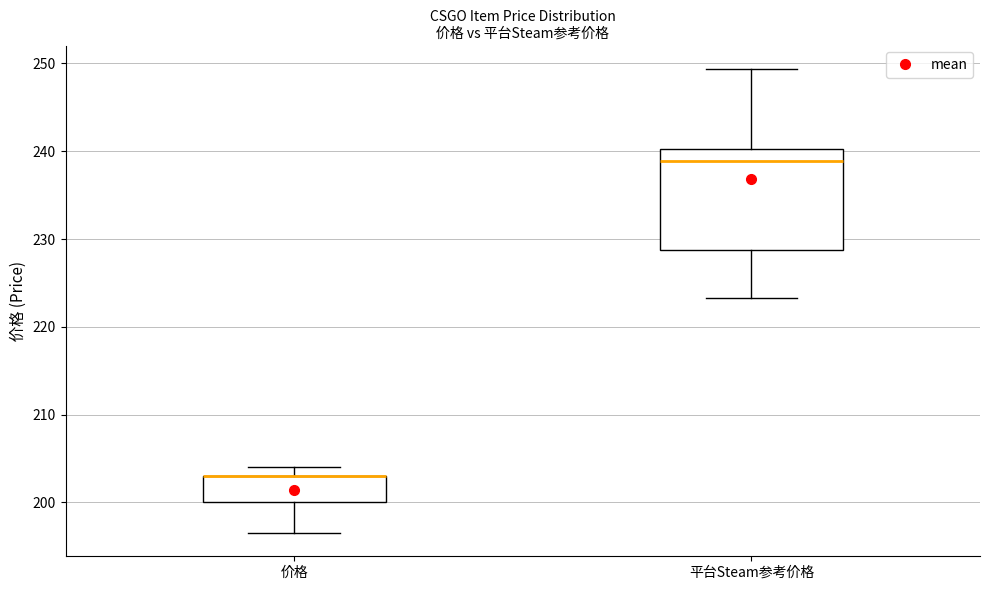

Where does the lower whisker of the box for 平台Steam参考价格 end on the y-axis? The values are not printed on the chart, so give them approximately, as read against the axis.

223